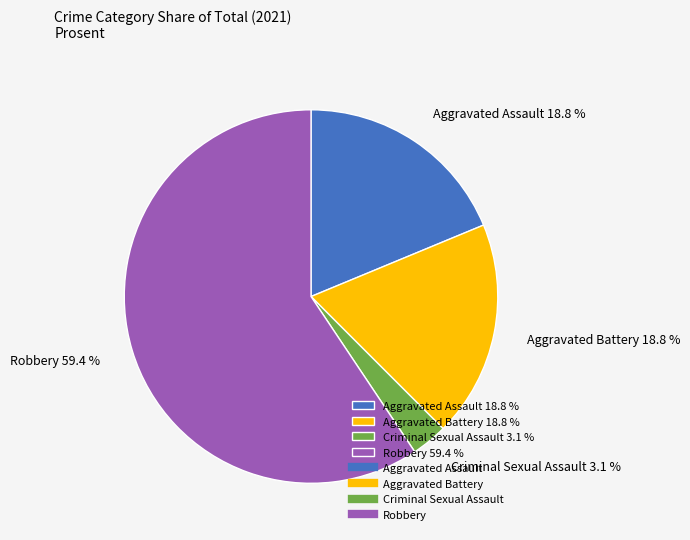

Is there any slice that represents more than half of the pie?

Yes